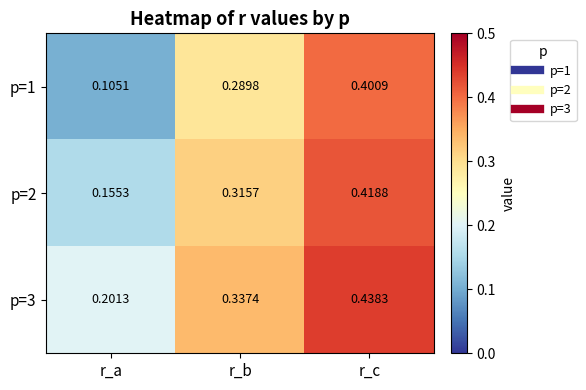

Is the value of p=1 at r_b greater than the value of p=2 at r_b?

No